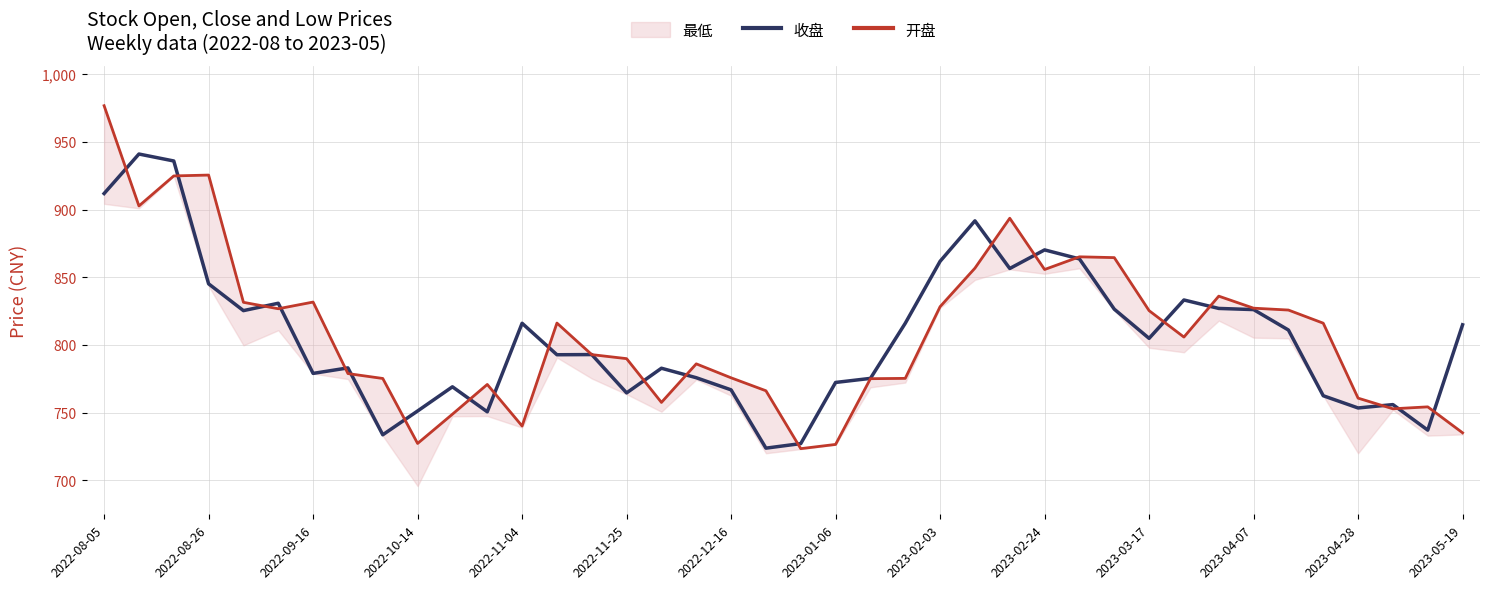

What position from the left is 34?

35